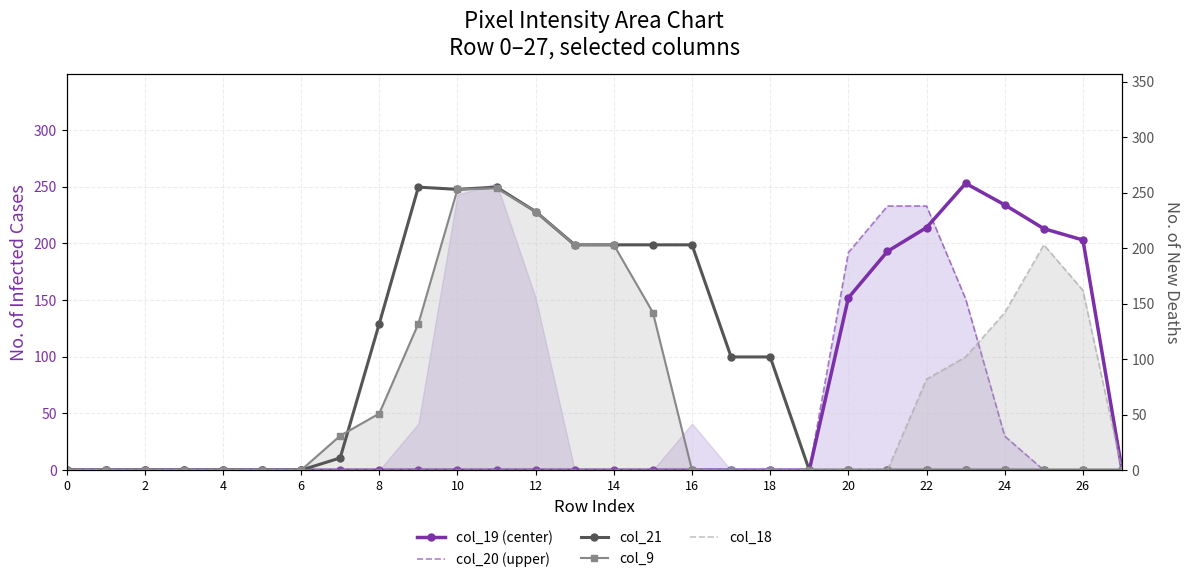

Between 26 and 2, which is larger?

26